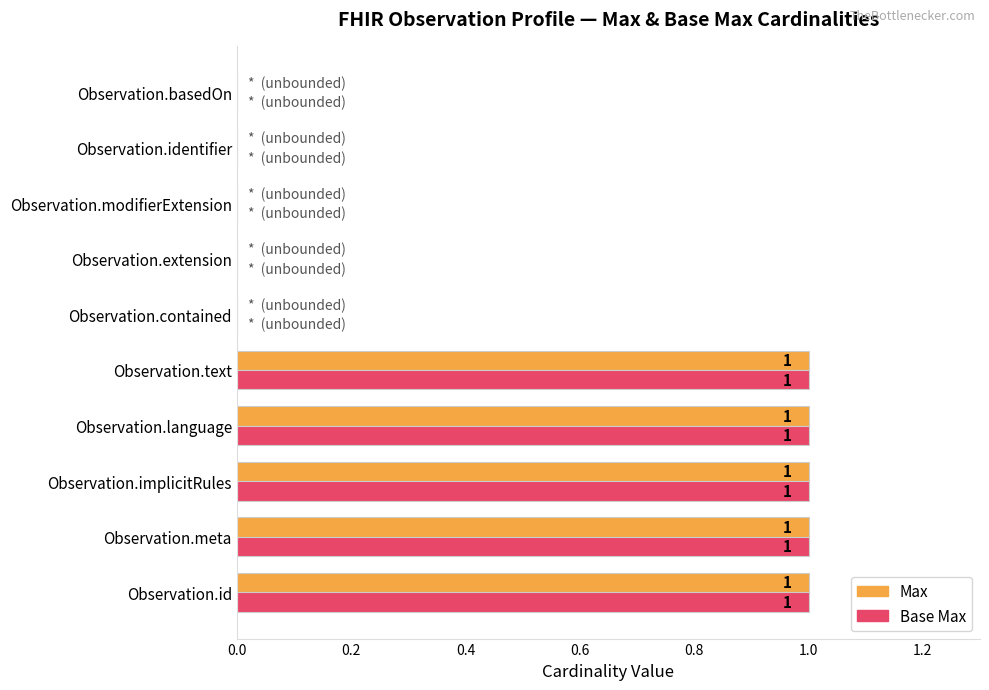

Count the number of data series in this chart.

2